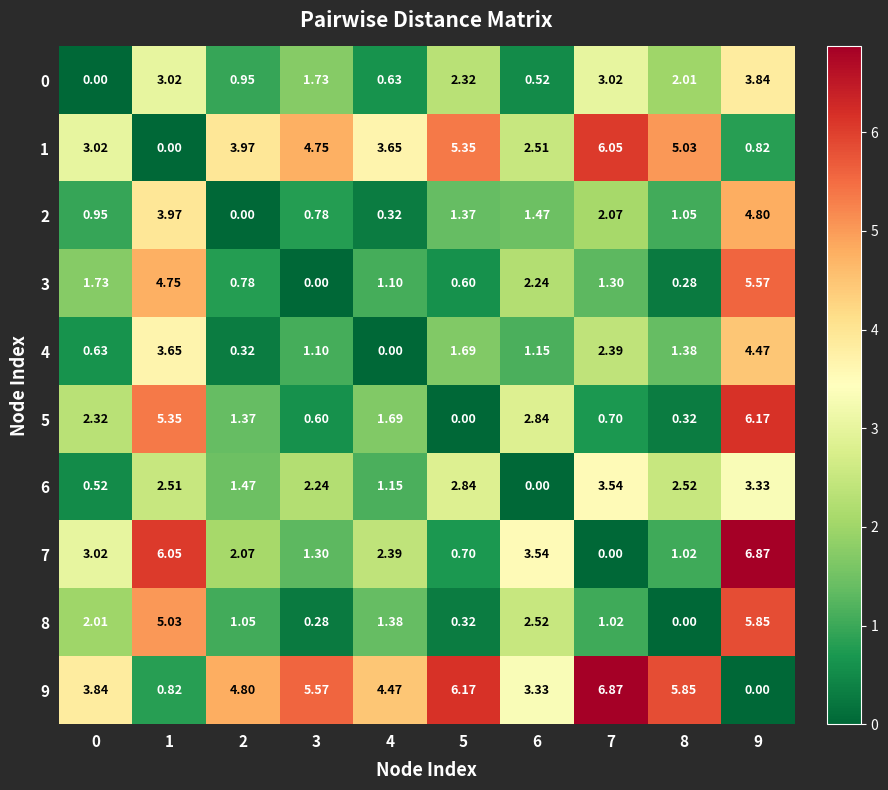

Is the value of 1 at 1 greater than the value of 8 at 5?

No